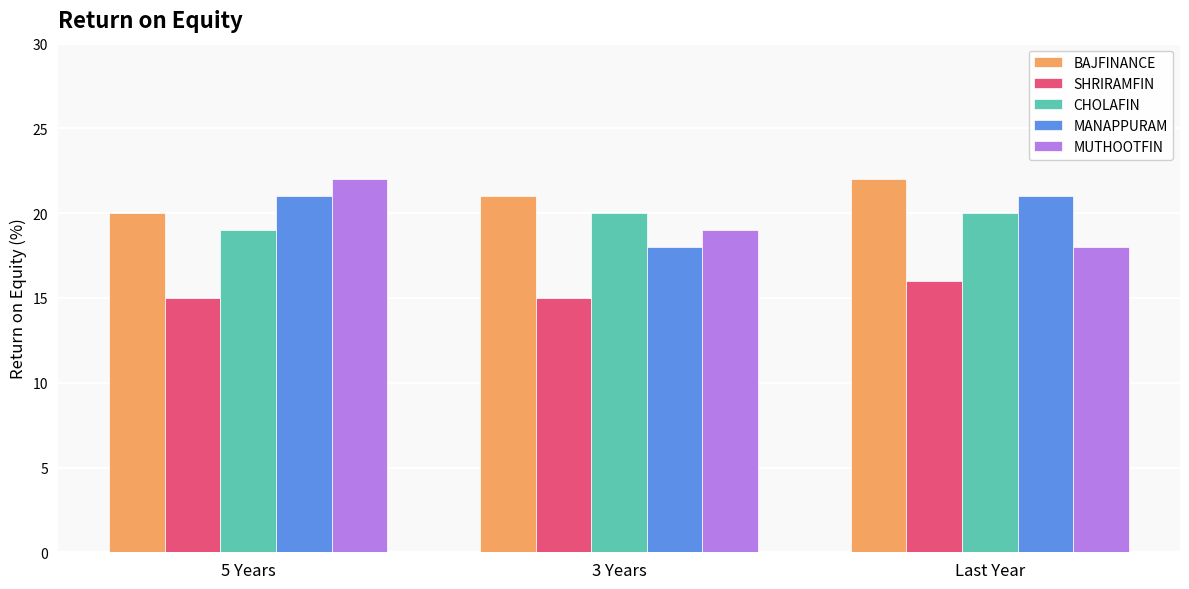

Reading left to right, list all the values displayed in this chart.

BAJFINANCE: 5 Years=20	3 Years=21	Last Year=22
SHRIRAMFIN: 5 Years=15	3 Years=15	Last Year=16
CHOLAFIN: 5 Years=19	3 Years=20	Last Year=20
MANAPPURAM: 5 Years=21	3 Years=18	Last Year=21
MUTHOOTFIN: 5 Years=22	3 Years=19	Last Year=18